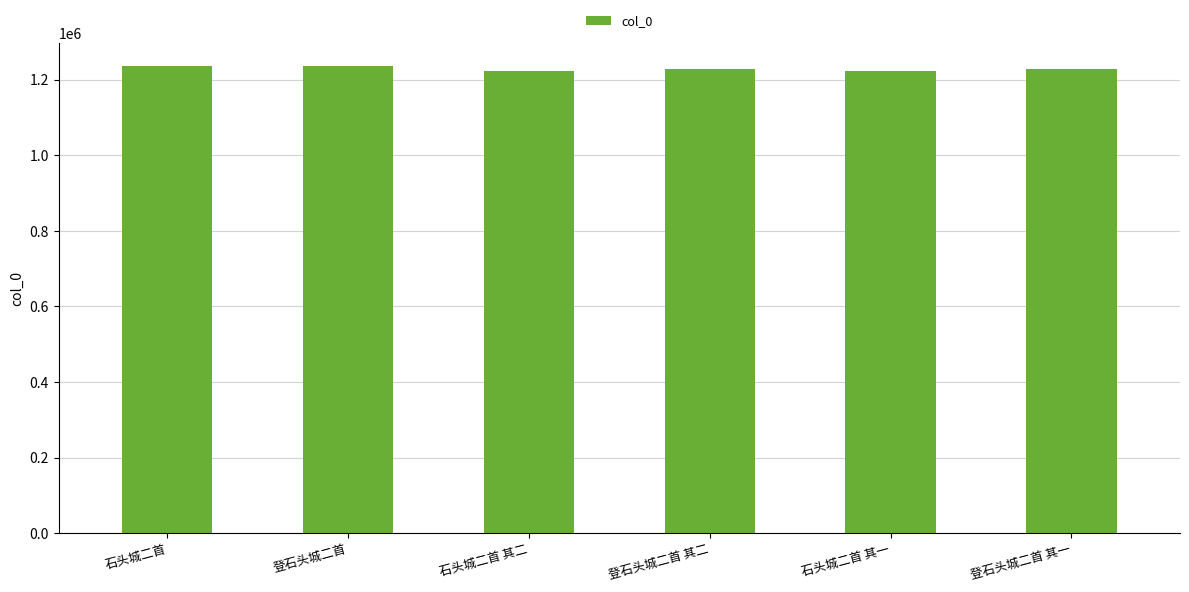

What is the approximate value at 登石头城二首?

1236143